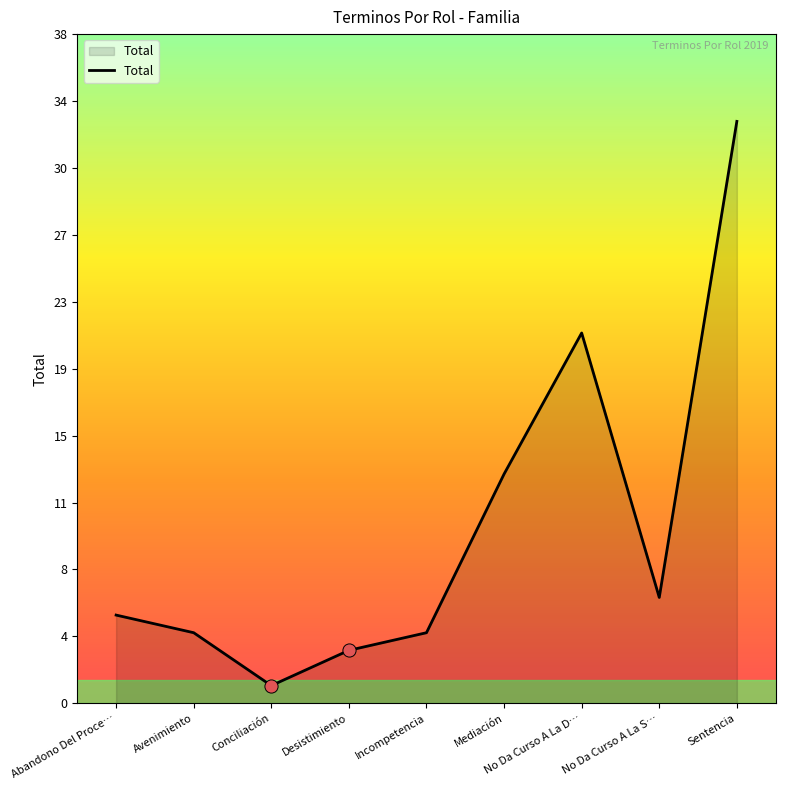

Does the chart have visible grid lines?

No